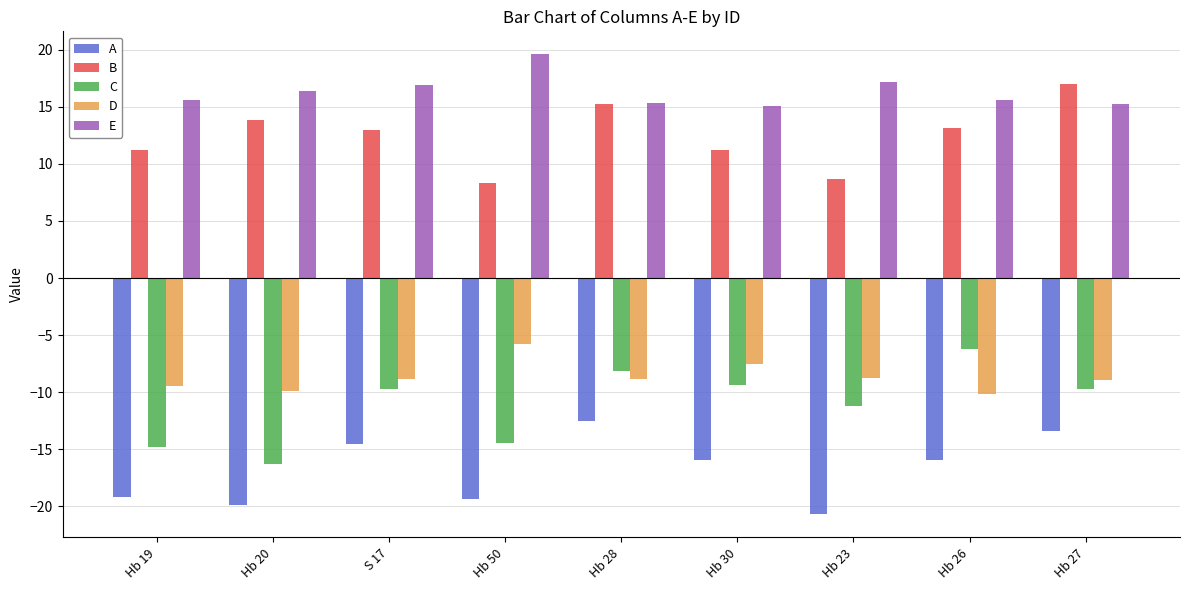

What is the maximum value shown in the chart?

19.6